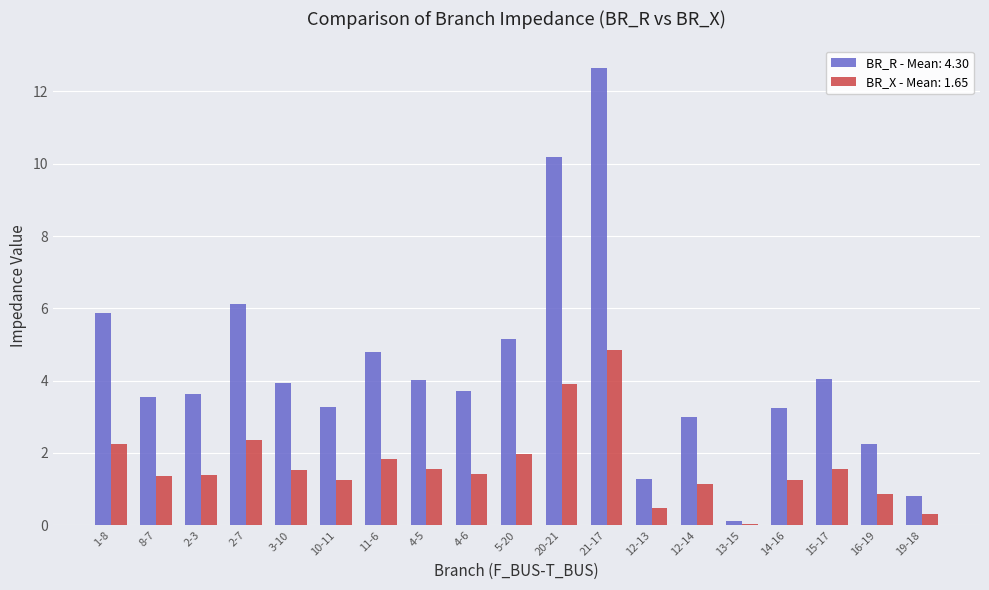

At 8-7, list the series in order from largest to smallest.

BR_R - Mean: 4.30, BR_X - Mean: 1.65